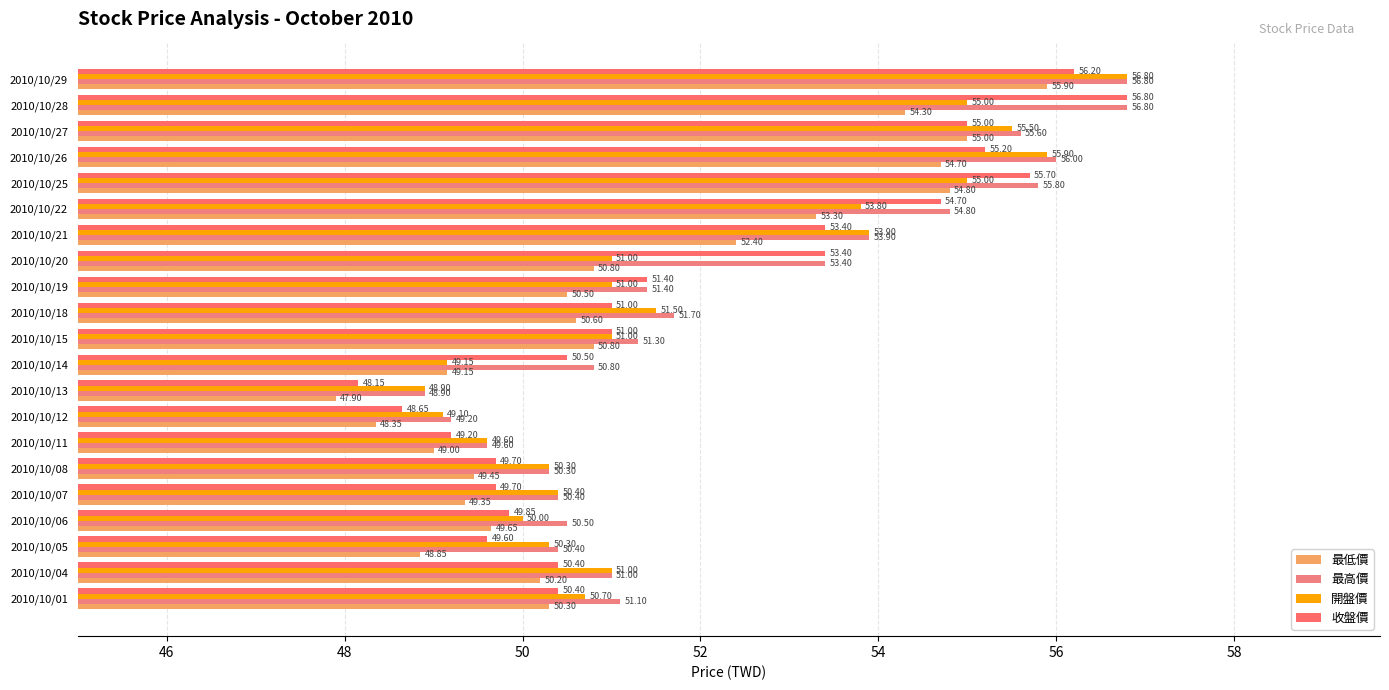

What are all the series names shown in the legend?

最低價, 最高價, 開盤價, 收盤價